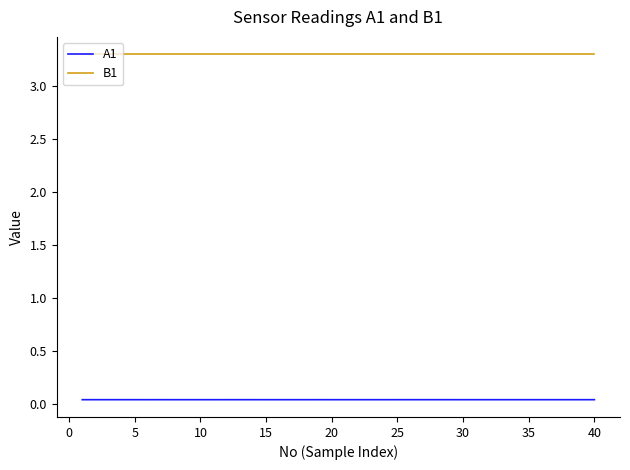

Which series has the largest range (max minus min)?

A1